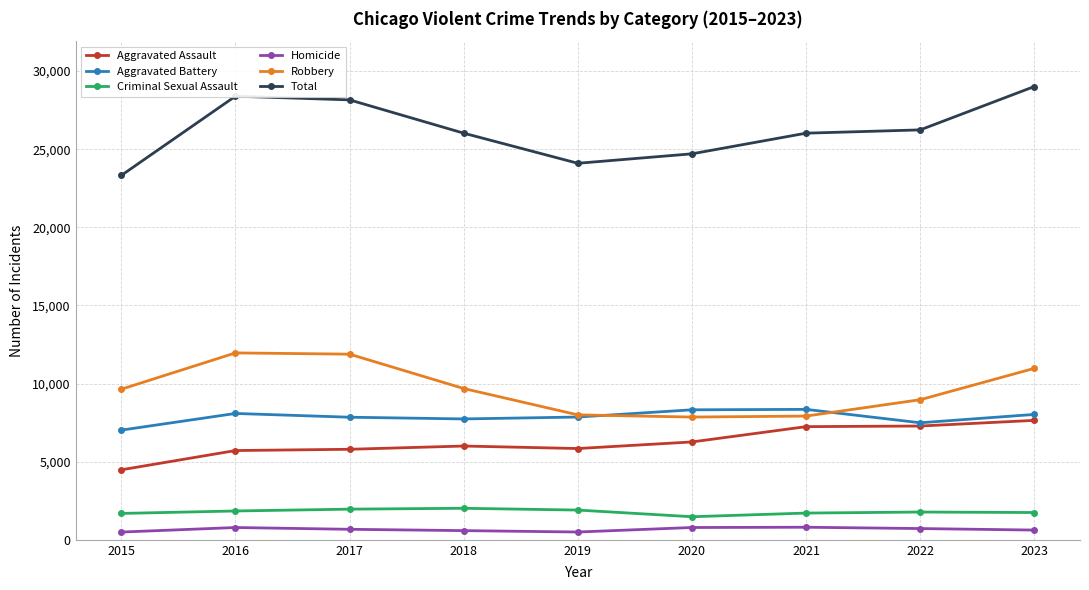

Which series has the largest range (max minus min)?

Total